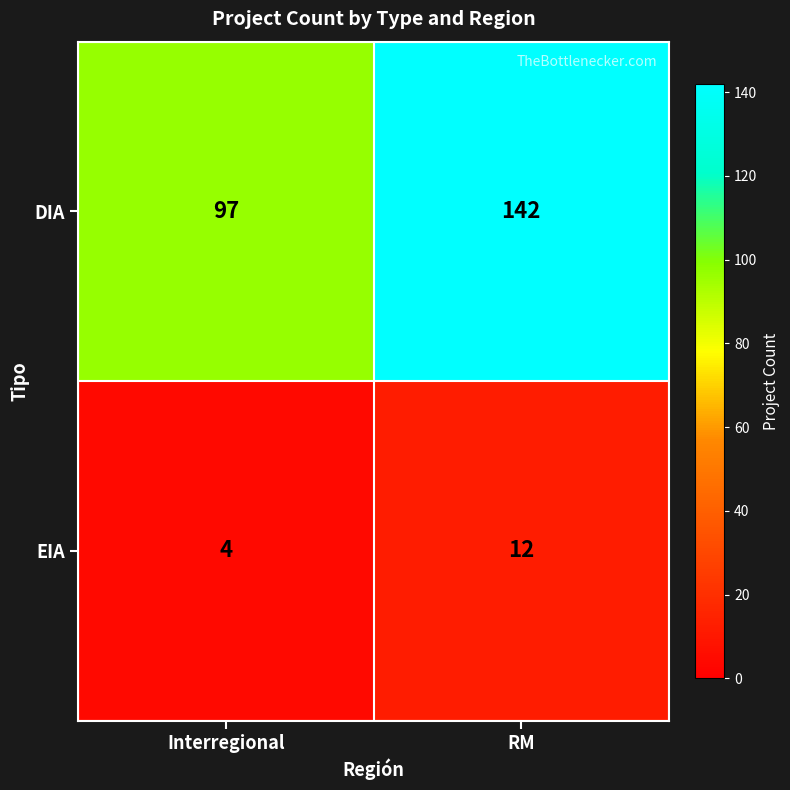

True or false: DIA has a value of 225 at RM.

False